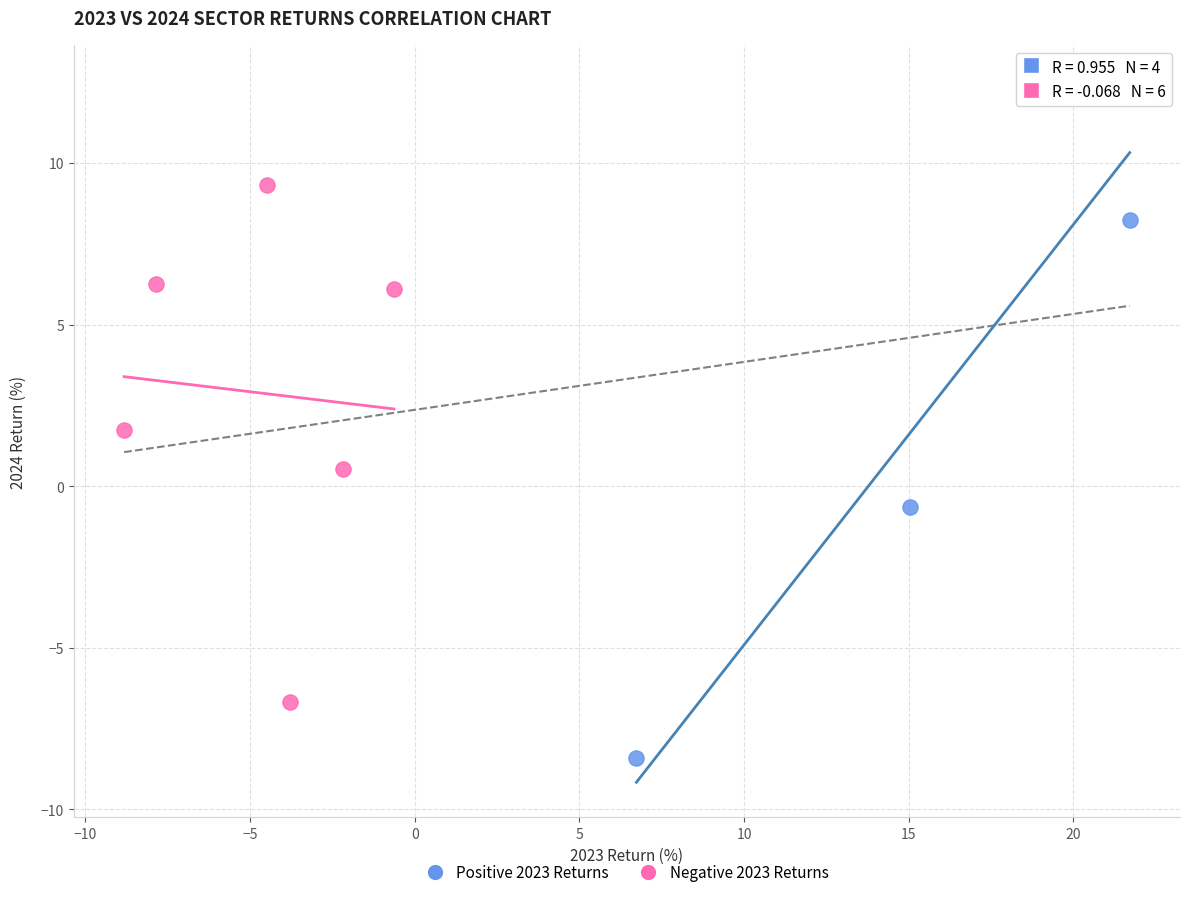

Which series has the widest spread of Y values?

Positive 2023 Returns